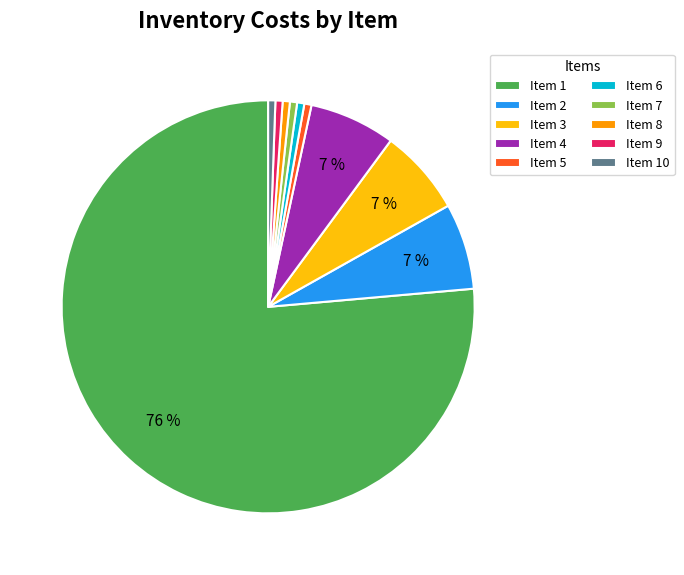

To the nearest percent, what portion does Item 10 represent?

1%